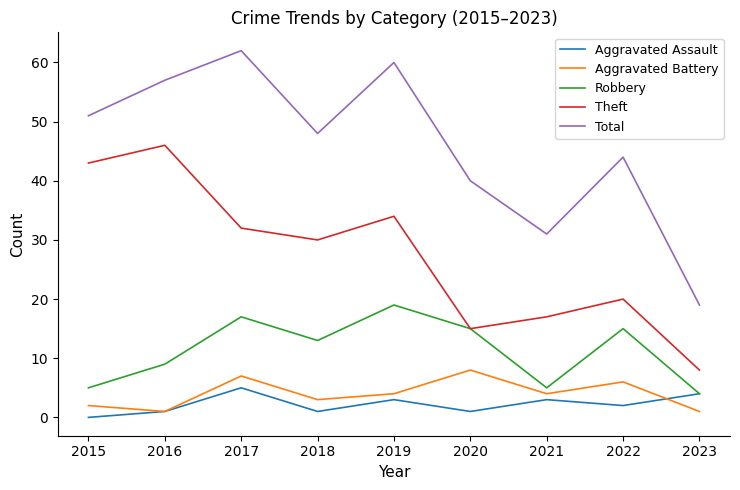

True or false: Total has a value of 60 at 2019.

True